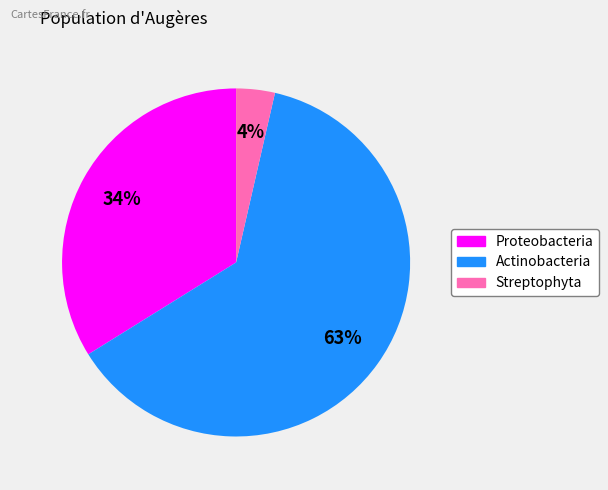

Does Streptophyta represent more than half of the total?

No